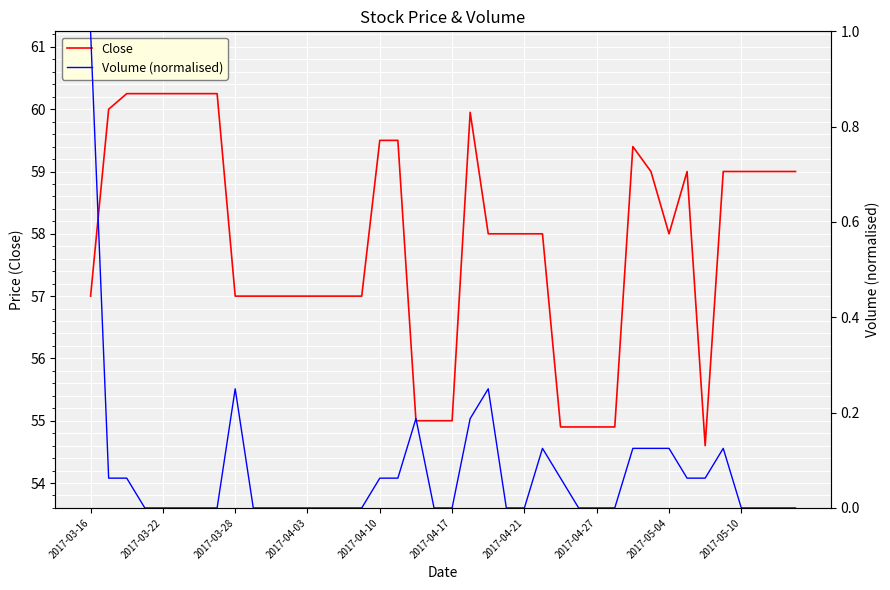

What is the difference between the maximum and minimum values in the Volume (normalised) series?

1.0